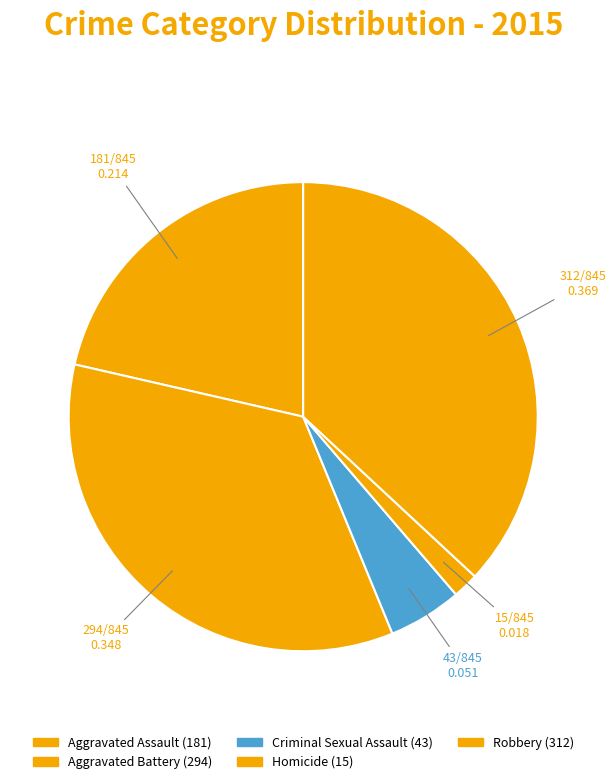

How many slices are in this pie chart?

5